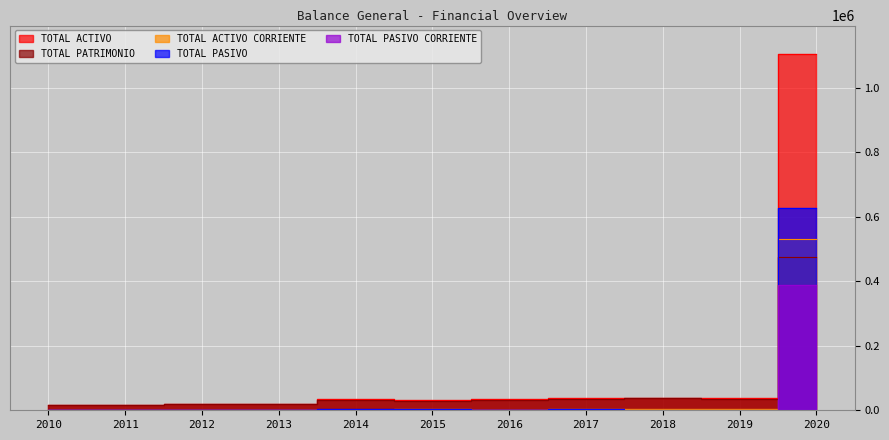

In TOTAL PASIVO, how many points are lower than both neighbors (excluding endpoints)?

3